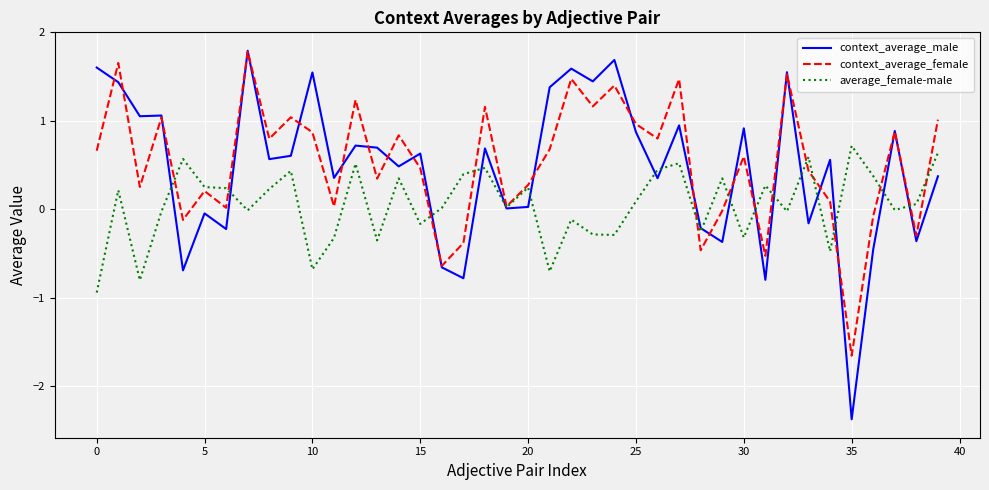

What is the greatest value displayed?

1.8